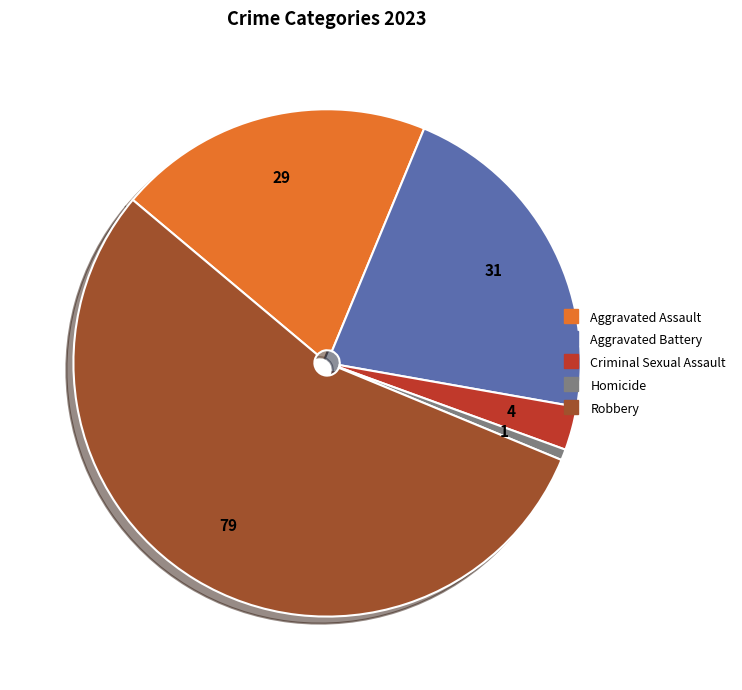

Which has a higher value, Homicide or Robbery?

Robbery